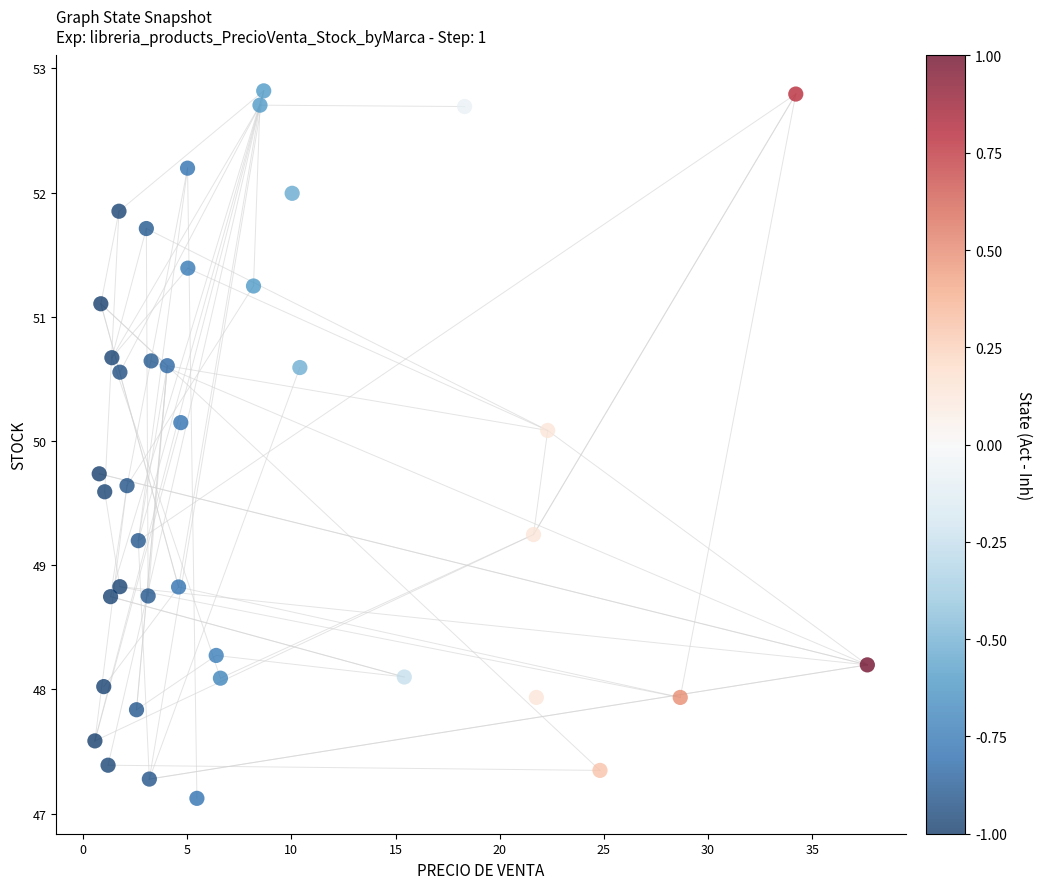

What is the range of Y values (max minus min)?

5.7